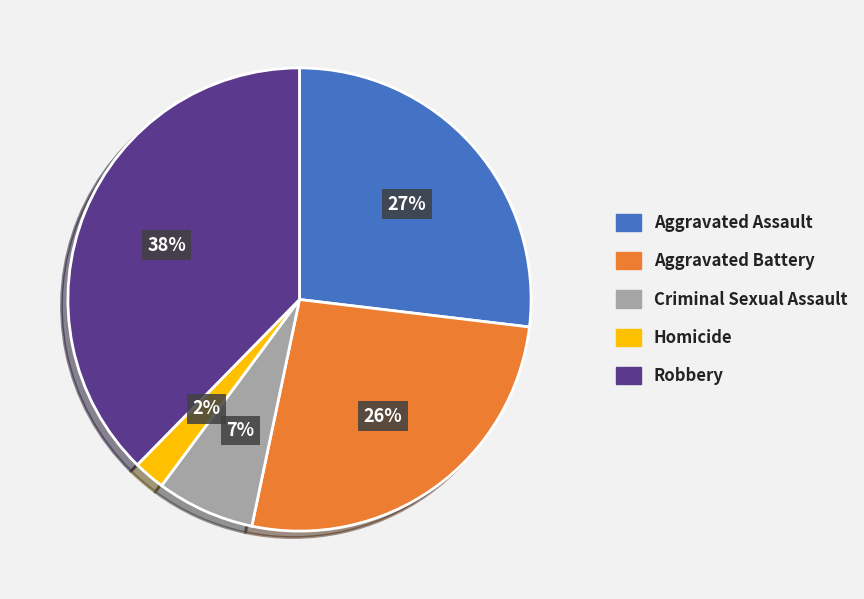

Is Aggravated Battery the majority of the pie?

No